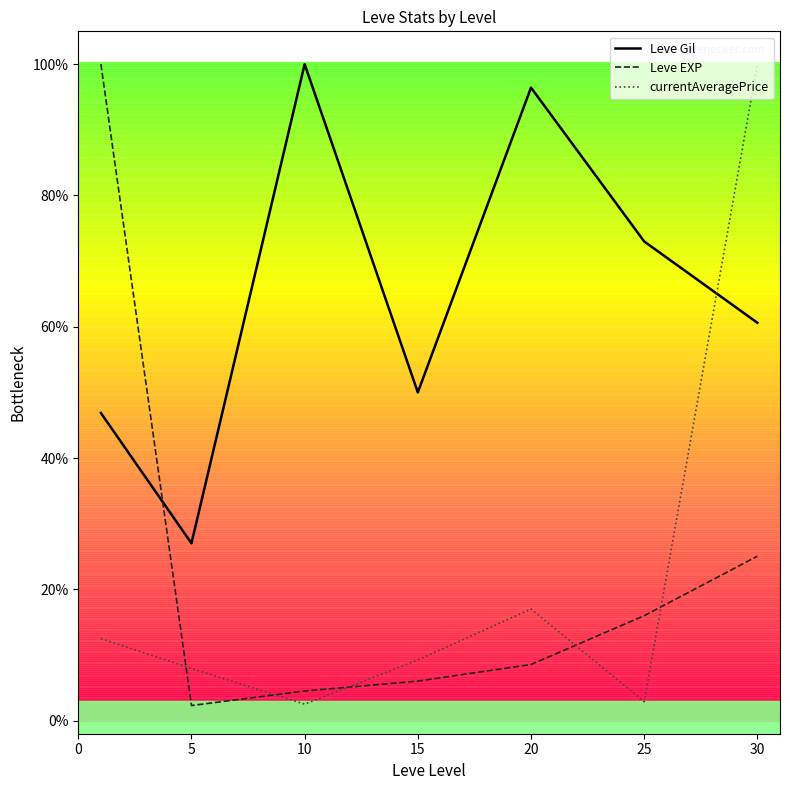

How many lines are shown in the chart?

3